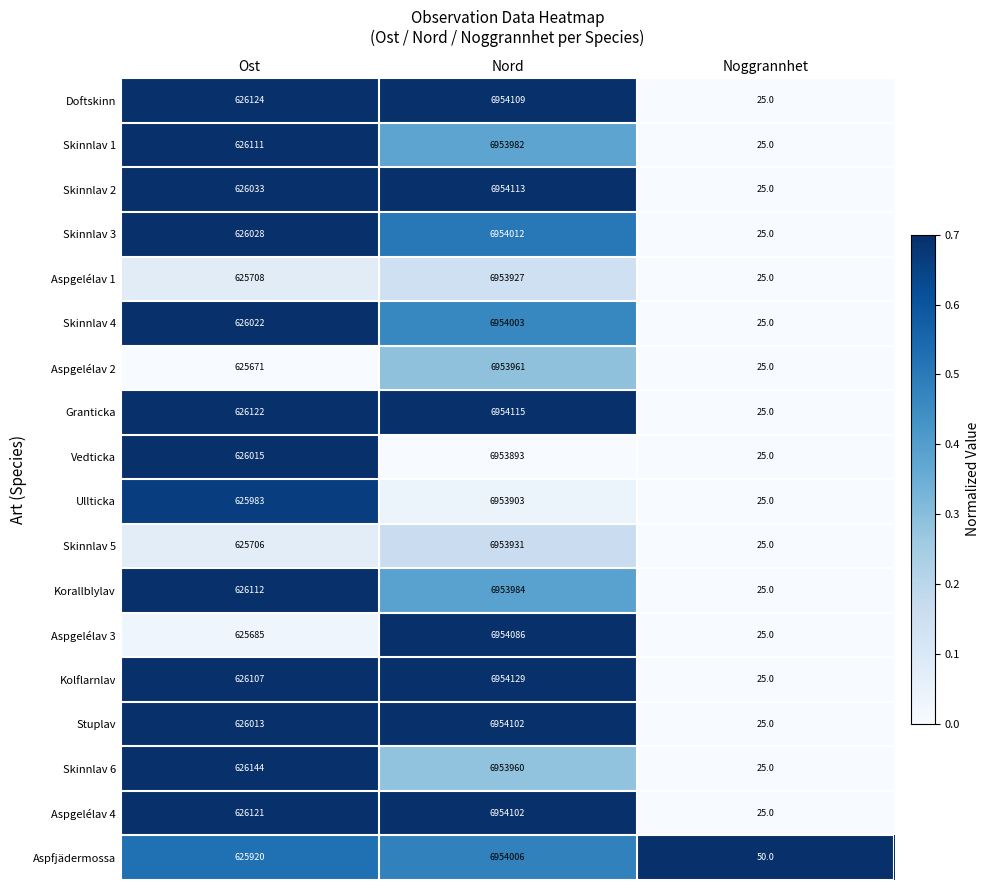

Which series has the largest total across all categories?

Granticka